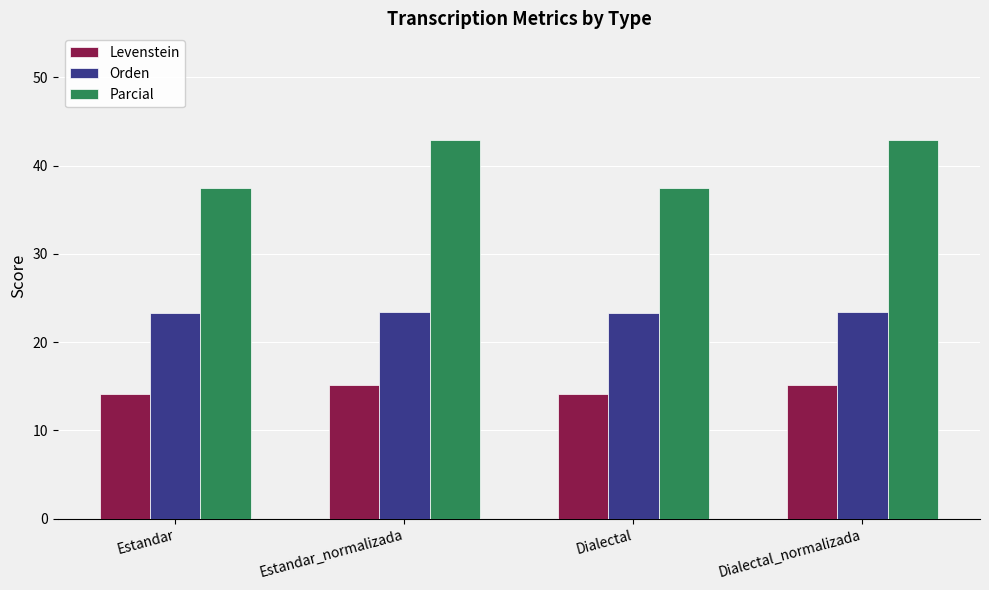

List the series in order of their overall mean, highest first.

Parcial, Orden, Levenstein